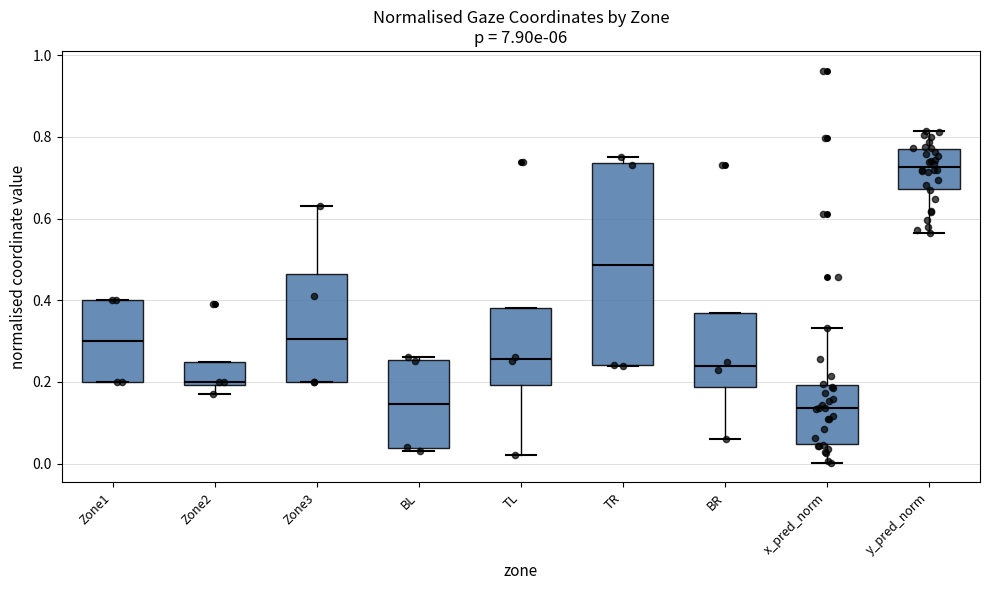

Where is the lower edge of the box for Zone2 on the y-axis? The values are not printed on the chart, so give them approximately, as read against the axis.

0.20